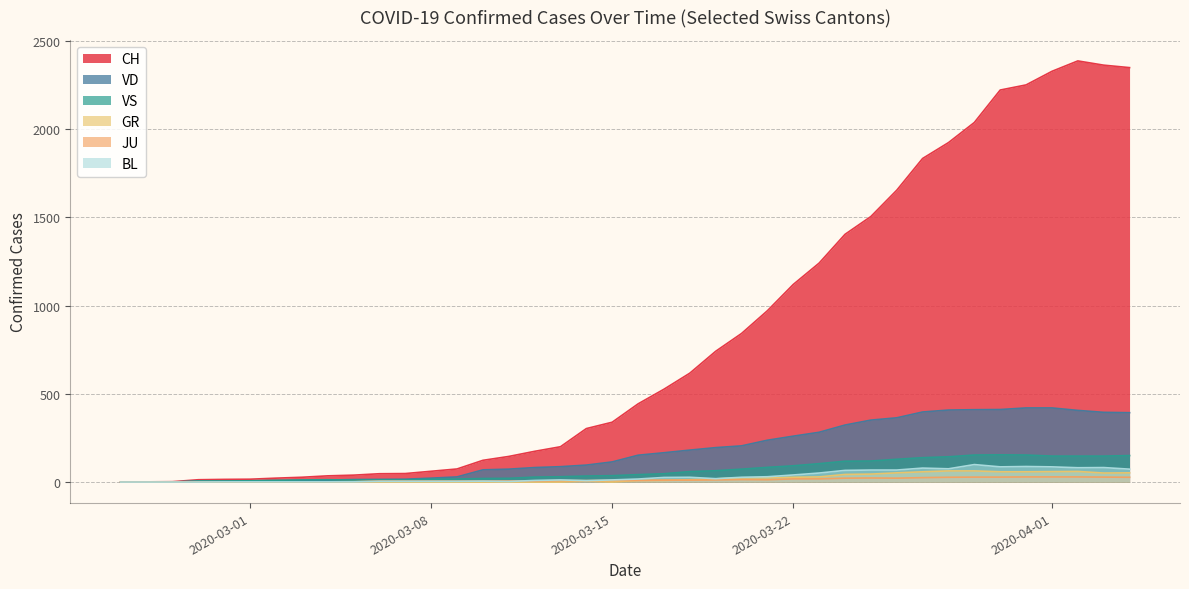

Where is CH nearest to the value 1635?

2020-03-25